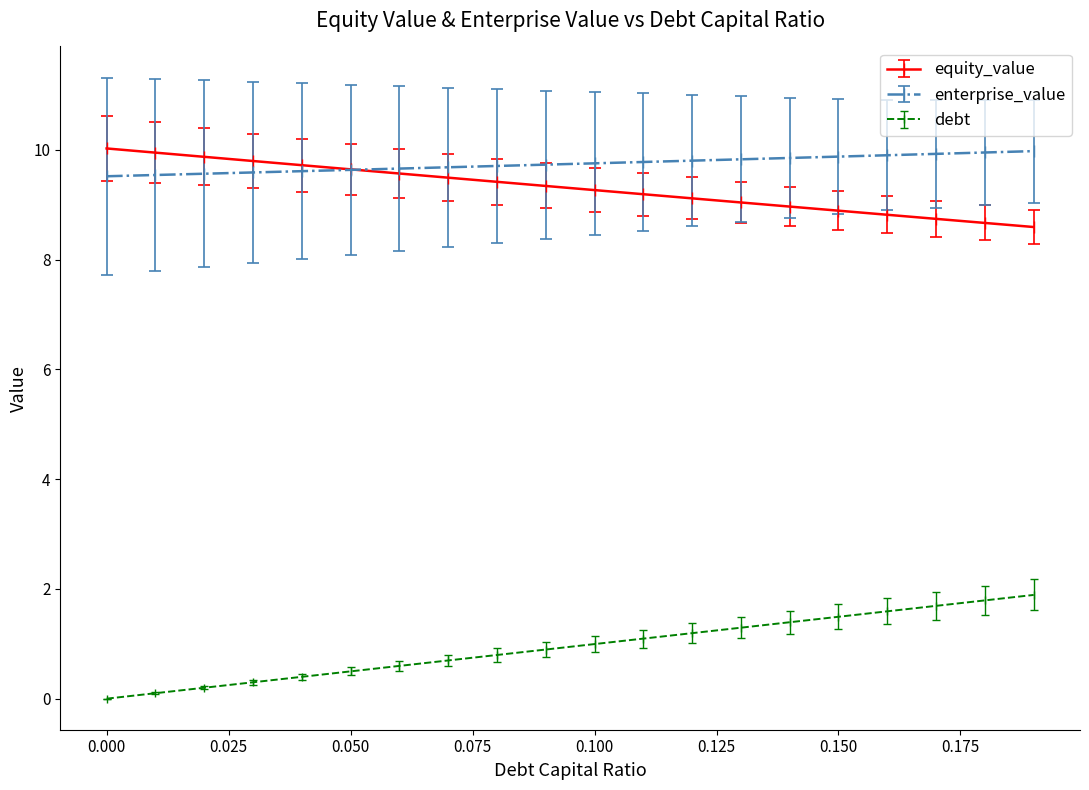

At how many categories does at least one series exceed 9?

20